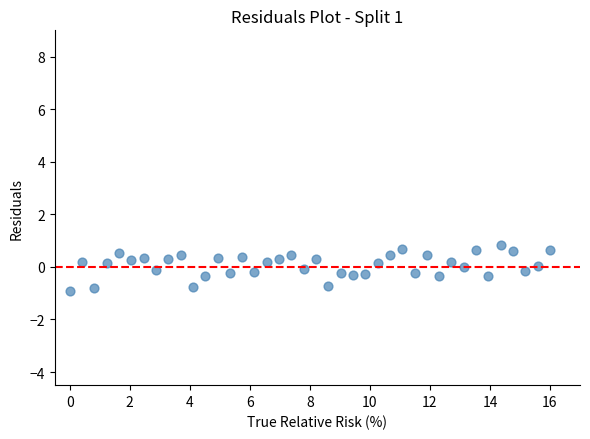

What is the range of Y values (max minus min)?

1.7